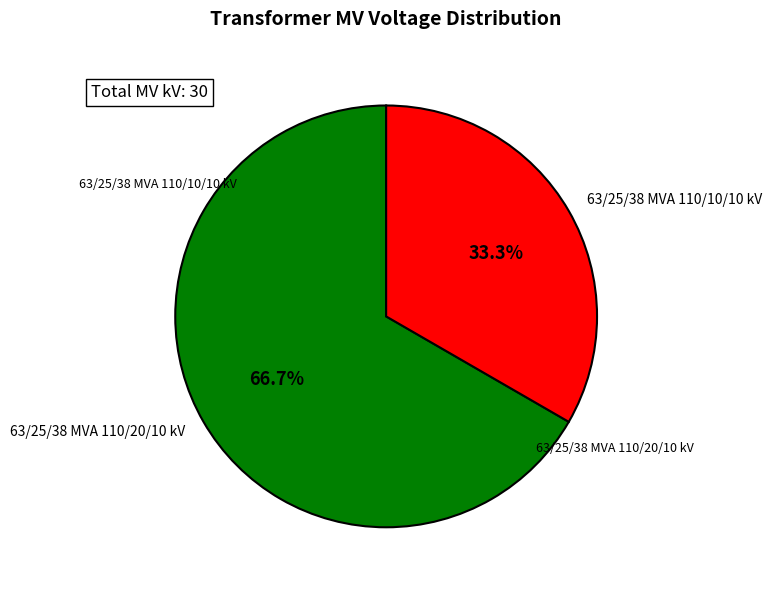

To the nearest percent, what portion does 63/25/38 MVA 110/20/10 kV represent?

67%